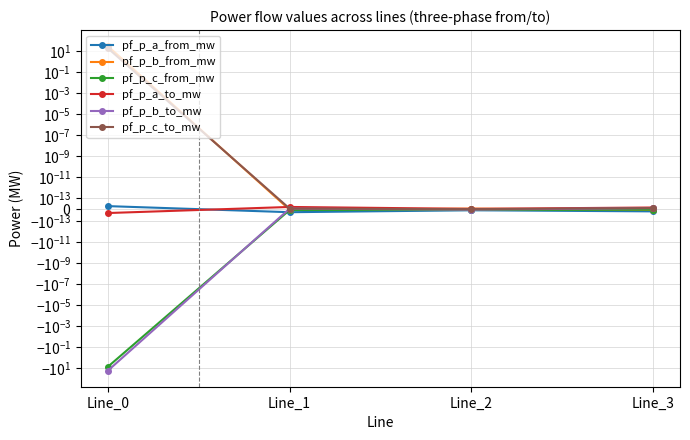

Where is the first local minimum for pf_p_c_to_mw?

Line_2